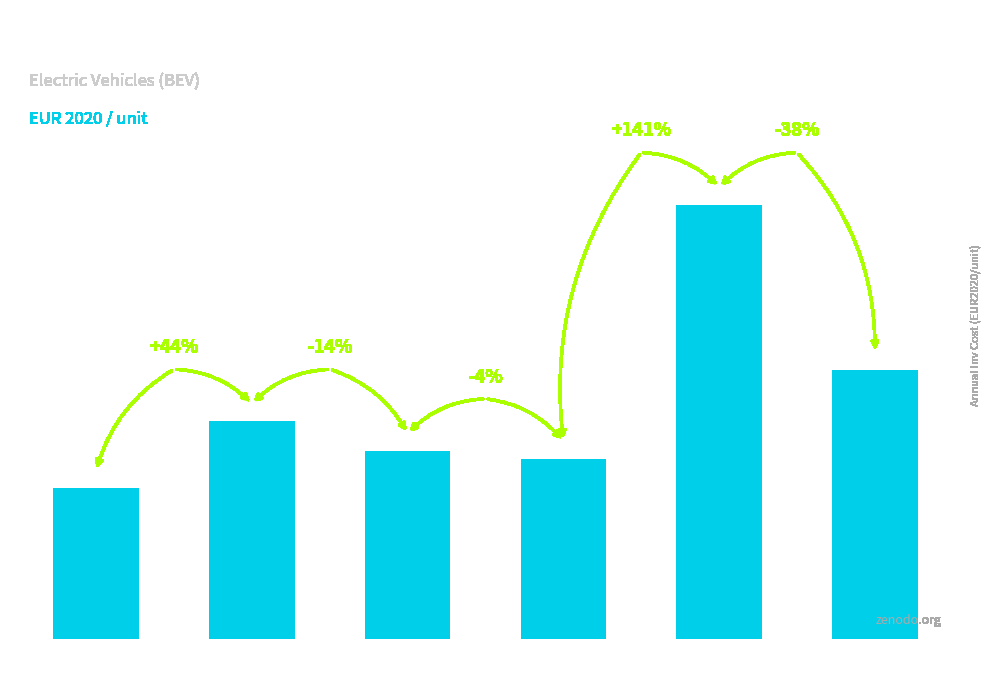

How many bars are there in total?

6